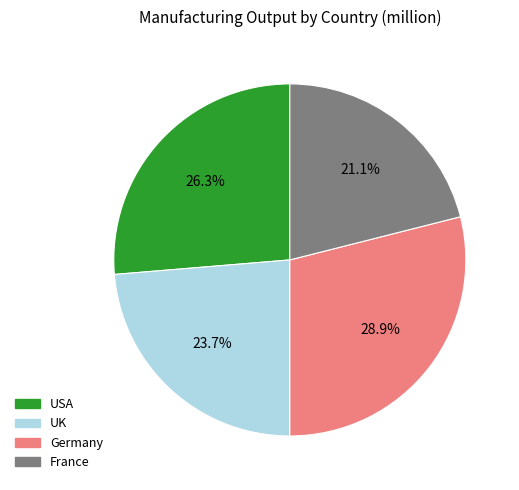

Combined, do Germany and USA account for over 50%?

Yes